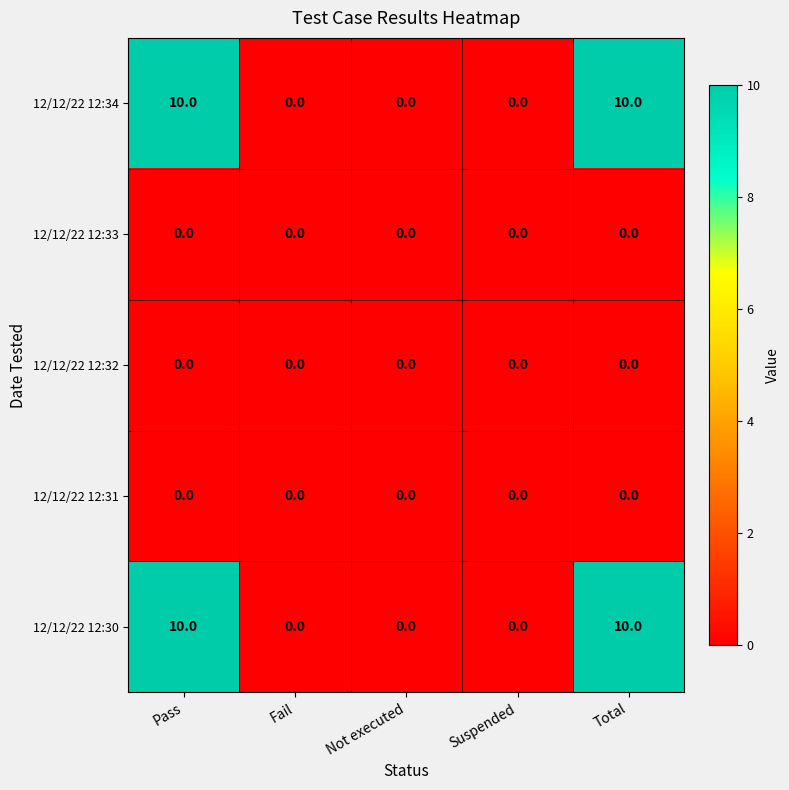

At how many categories does at least one series exceed 4?

2